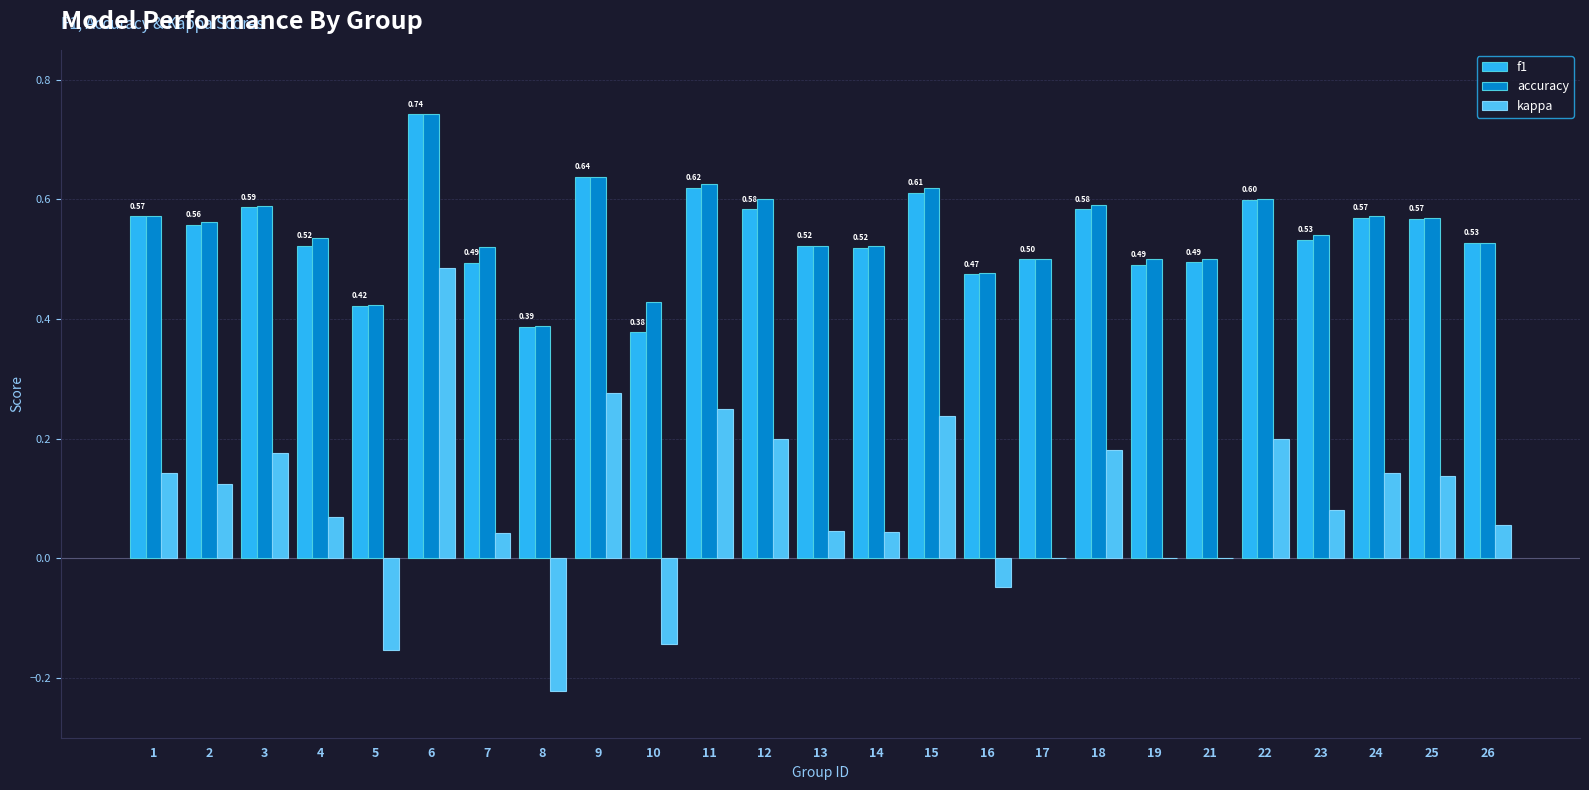

What is the sum of all kappa values?

2.3